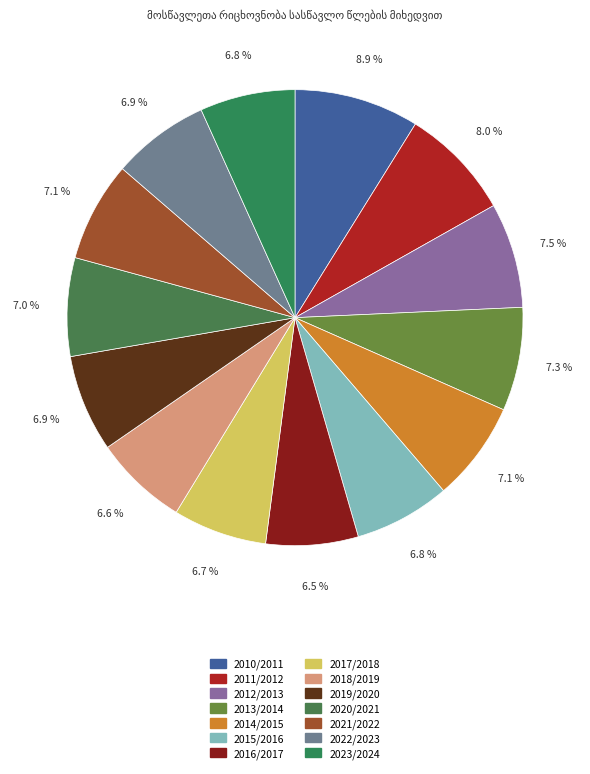

To the nearest percent, what is the difference between the მოსწავლეთა რიცხოვნობა (კაცი) 2015/2016 and მოსწავლეთა რიცხოვნობა (კაცი) 2012/2013 slice percentages?

1%